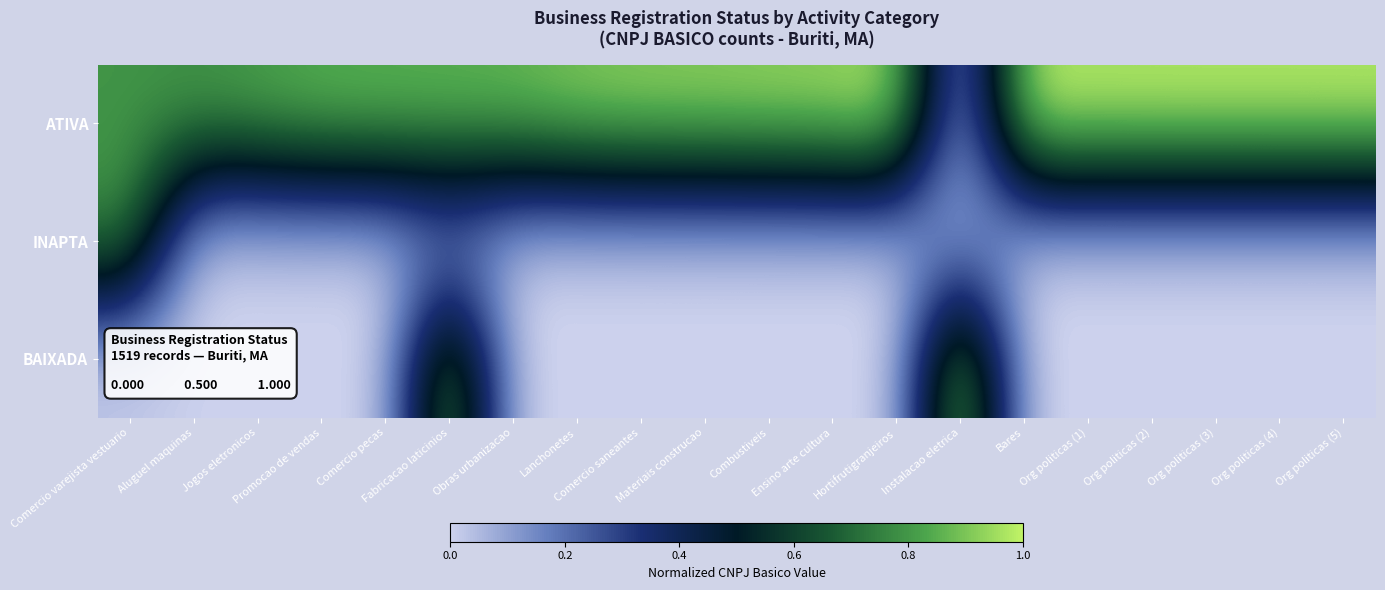

At which category is the sum across all series the highest?

Fabricacao laticinios